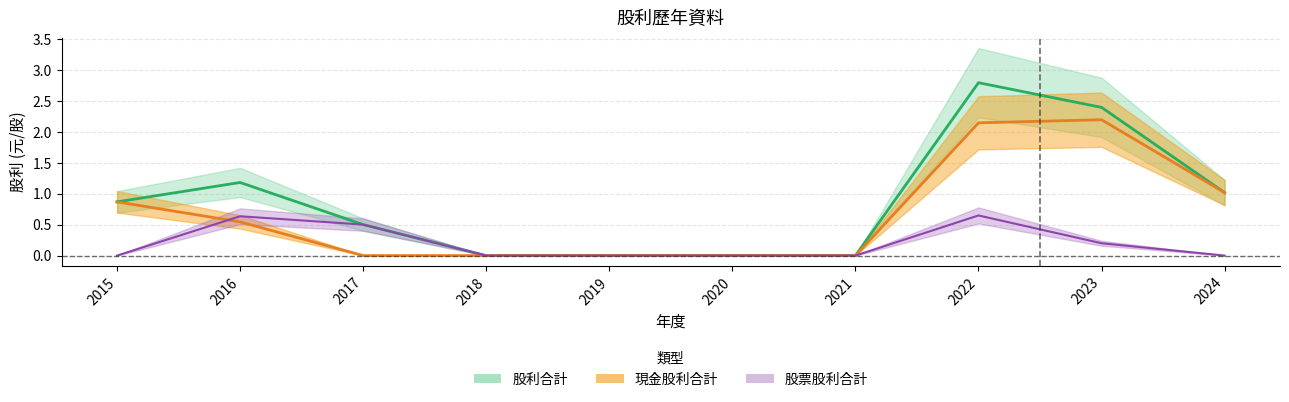

At which label does 現金股利合計 reach its minimum?

2017